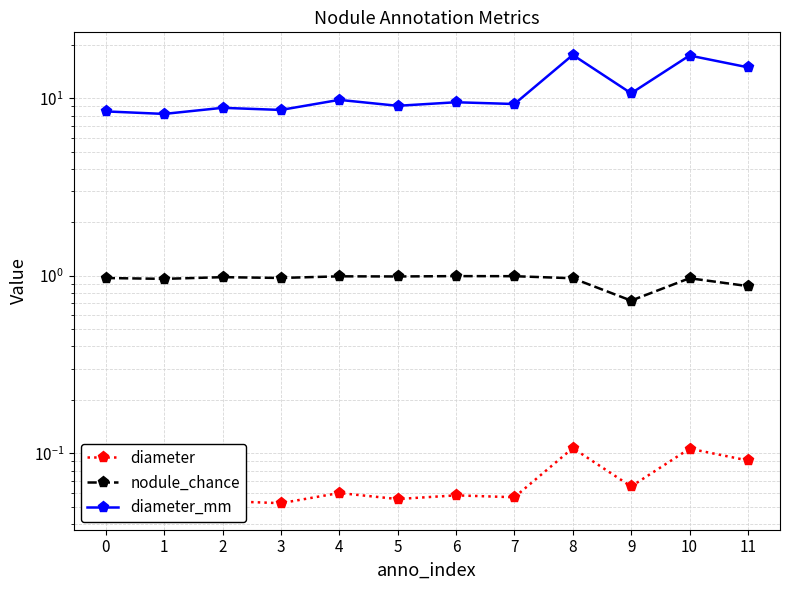

At which label is nodule_chance closest to 0?

9